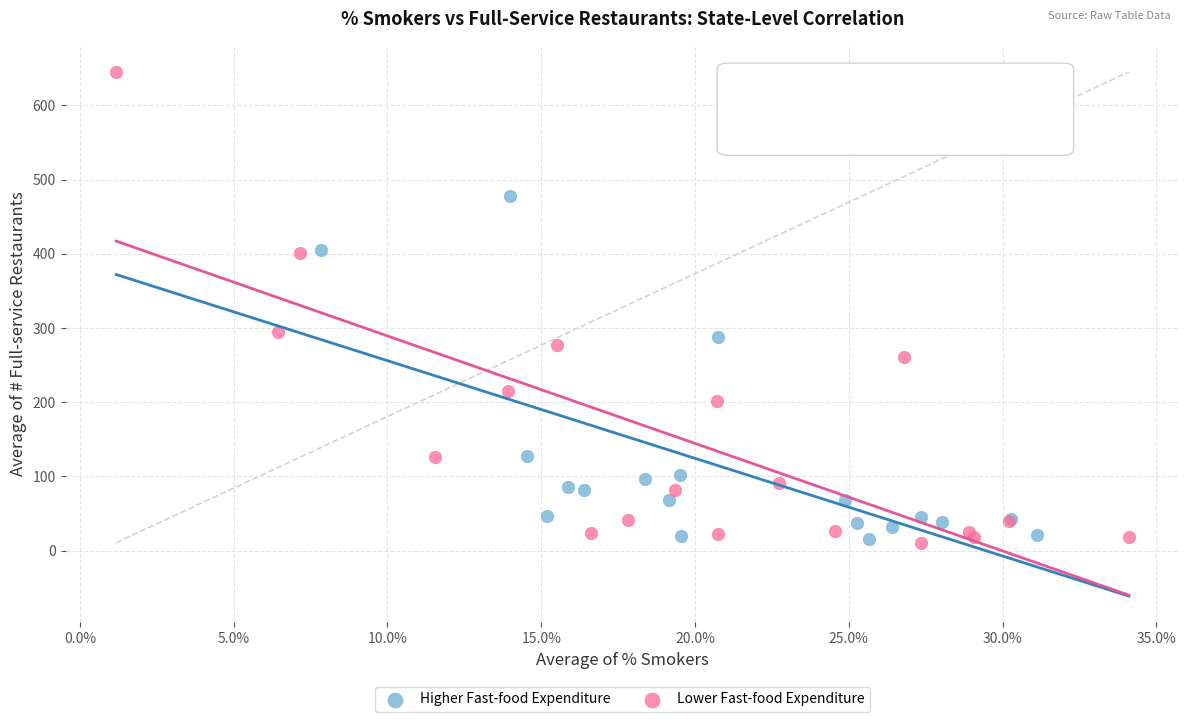

Which series contains the highest Y value?

Lower Fast-food Expenditure